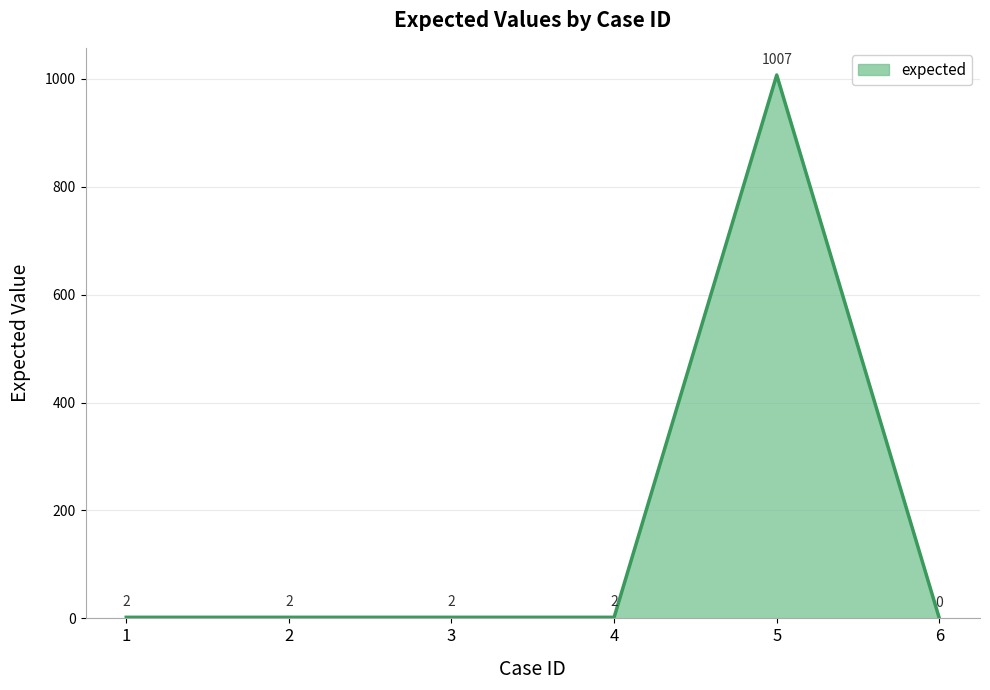

What is the difference between the second highest and minimum values?

2